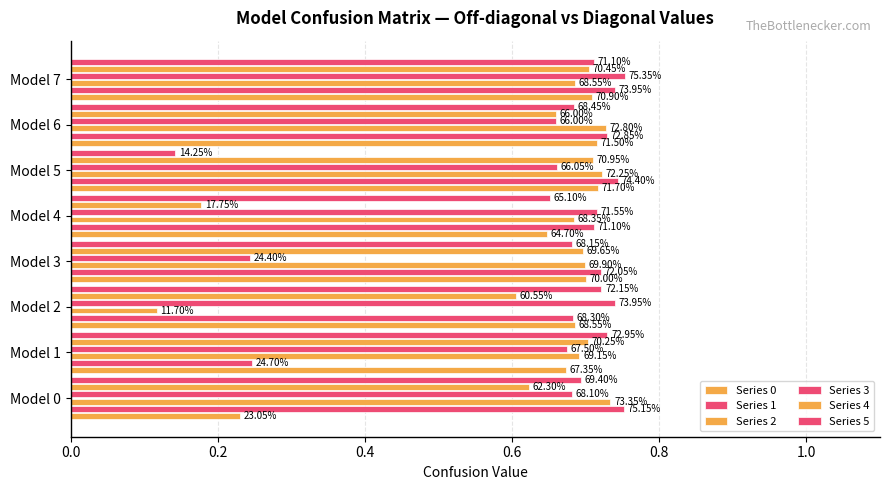

Reading right to left, list all the values displayed in this chart.

Series 0: 0.7	0.7	0.7	0.6	0.7	0.7	0.7	0.2
Series 1: 0.7	0.7	0.7	0.7	0.7	0.7	0.2	0.8
Series 2: 0.7	0.7	0.7	0.7	0.7	0.1	0.7	0.7
Series 3: 0.8	0.7	0.7	0.7	0.2	0.7	0.7	0.7
Series 4: 0.7	0.7	0.7	0.2	0.7	0.6	0.7	0.6
Series 5: 0.7	0.7	0.1	0.7	0.7	0.7	0.7	0.7